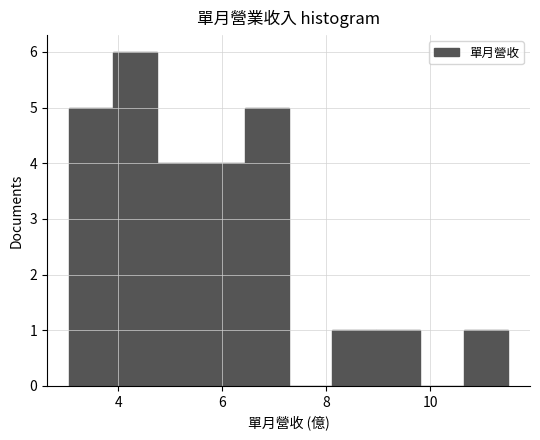

Reading left to right, transcribe this chart: for each bar, give the range it covers on the x-axis and its height. Neither the bar edges nor the heights are printed on the chart, so give them approximately, as read against the axes.

3.0 to 3.8: 5
3.8 to 4.8: 6
4.8 to 5.6: 4
5.6 to 6.4: 4
6.4 to 7.2: 5
7.2 to 8.2: 0
8.2 to 9.0: 1
9.0 to 9.8: 1
9.8 to 10.6: 0
10.6 to 11.6: 1